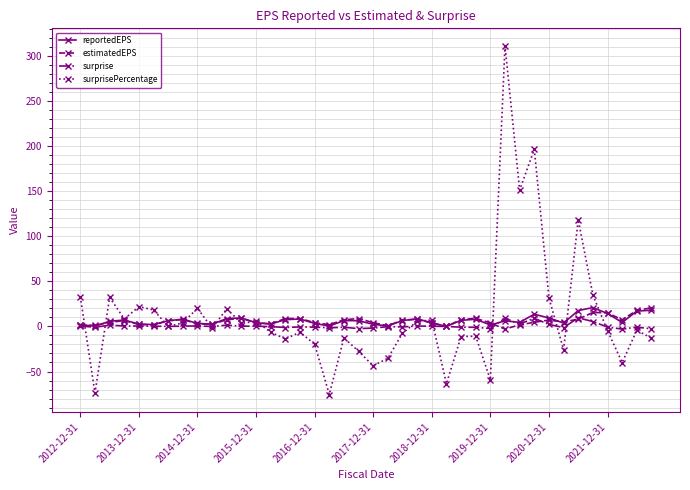

Which series has the largest range (max minus min)?

surprisePercentage